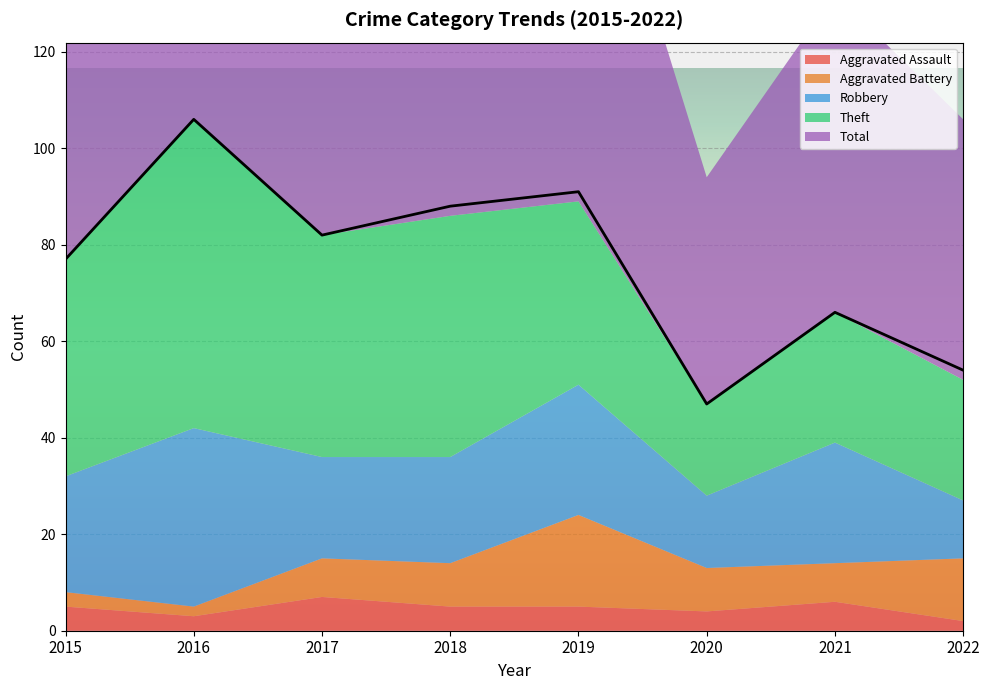

How many lines are shown in the chart?

1